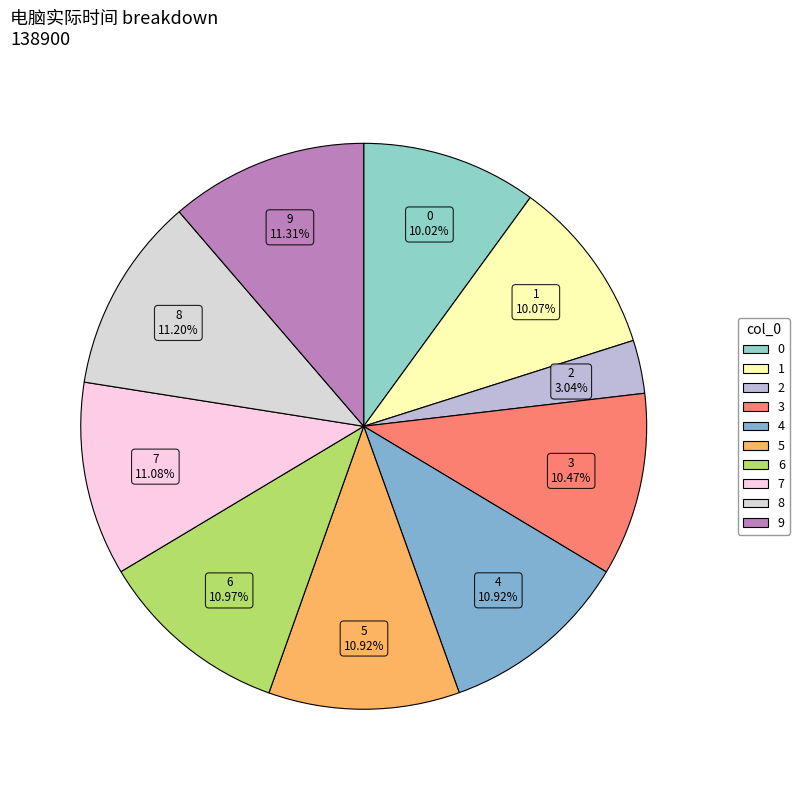

Between 1 and 6, which is larger?

6